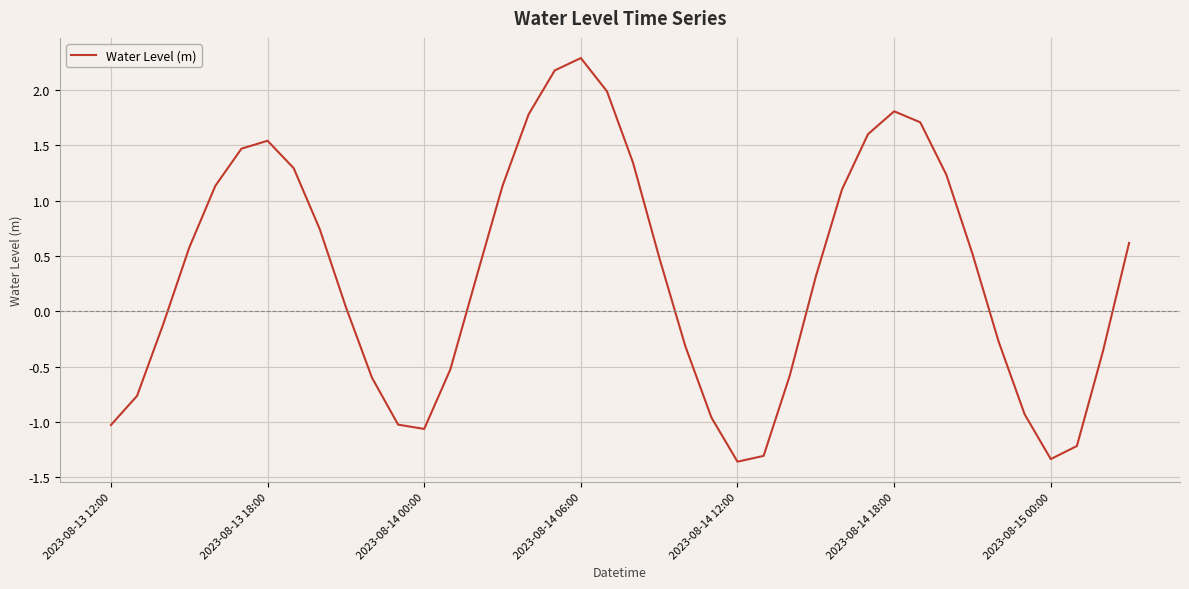

What is the difference between the maximum and minimum values?

3.6